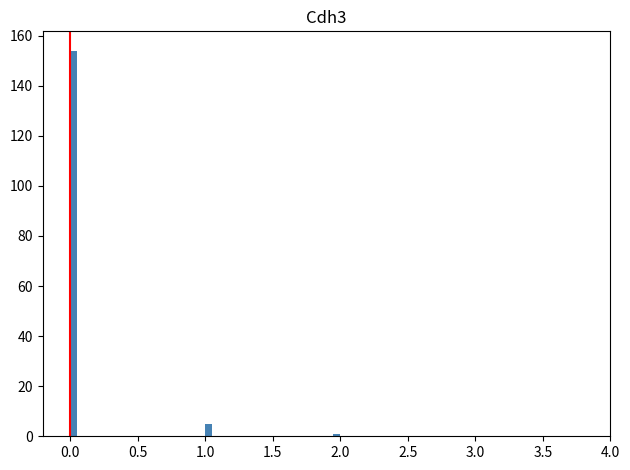

Read against the x-axis, roughly where is the centre of the tallest bar?

0.05